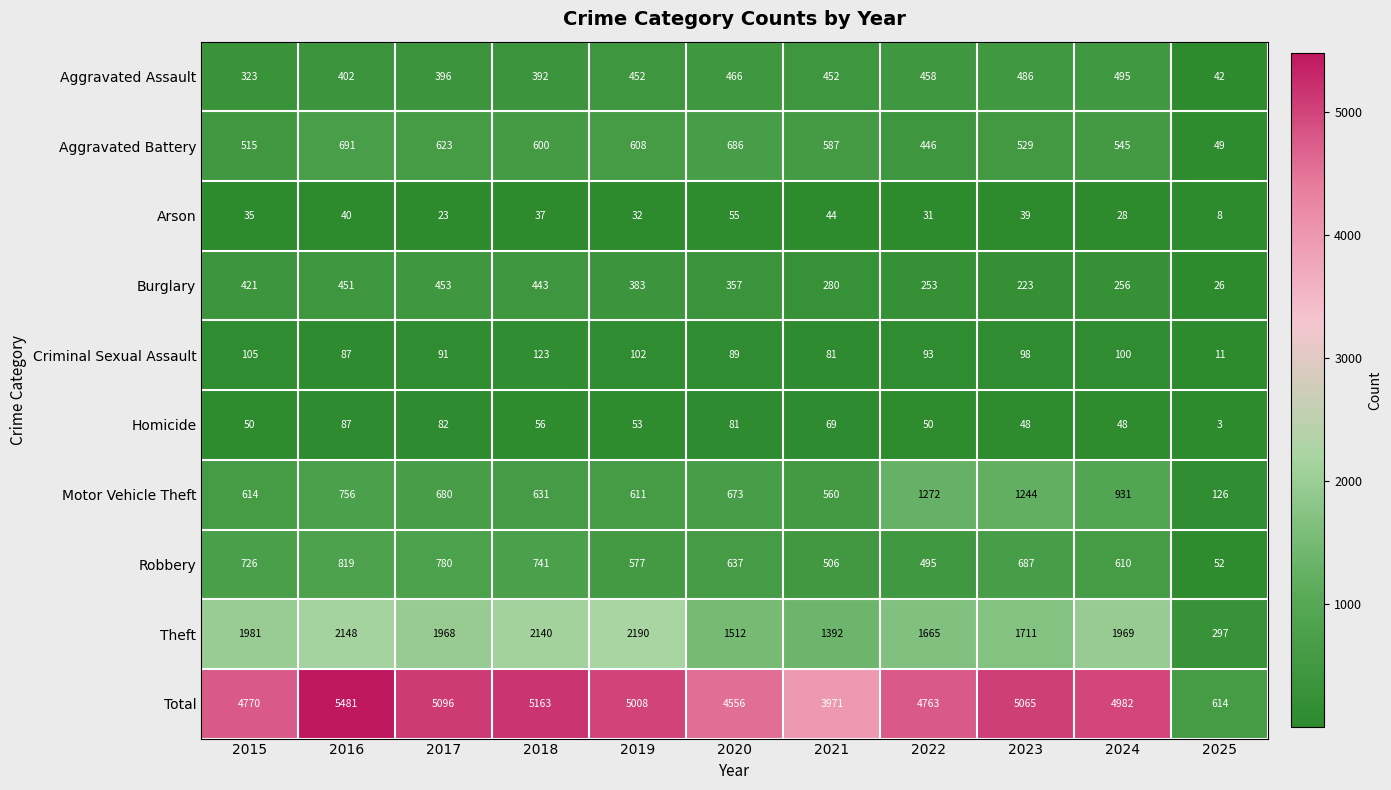

At which category is the sum across all series the highest?

2016